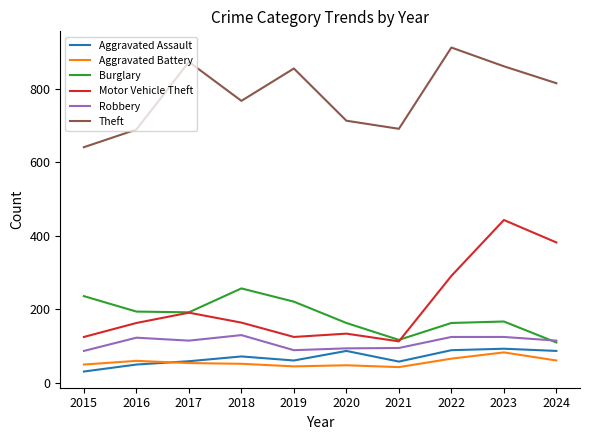

What are all the series names shown in the legend?

Aggravated Assault, Aggravated Battery, Burglary, Motor Vehicle Theft, Robbery, Theft